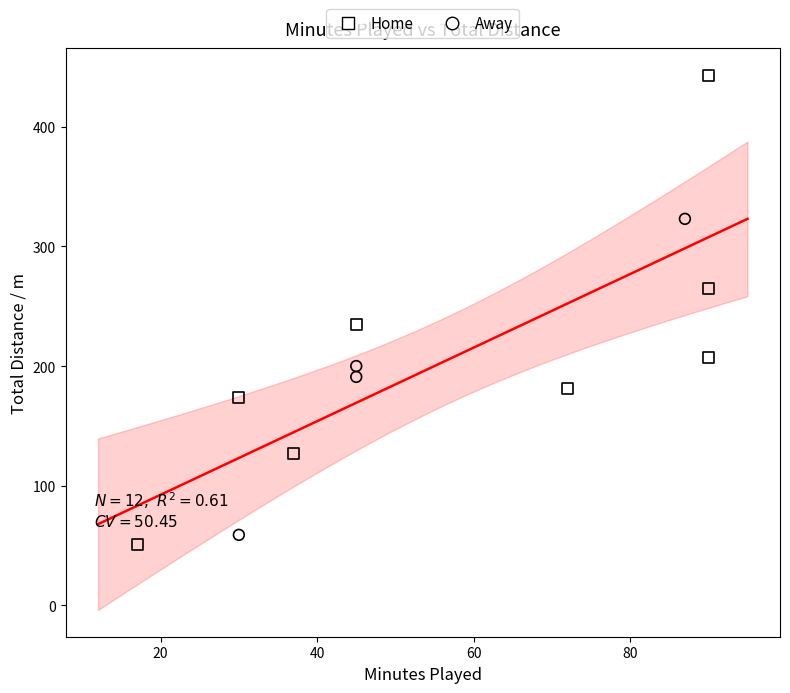

Which series has the widest spread of Y values?

Home